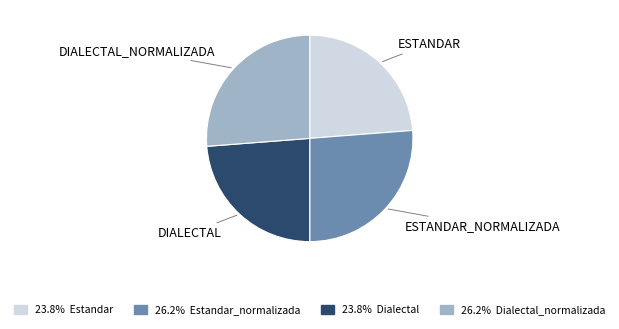

How many slices are in this pie chart?

4